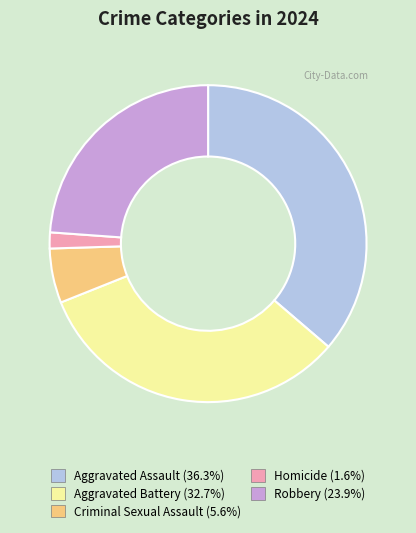

How many segments does this pie chart have?

5